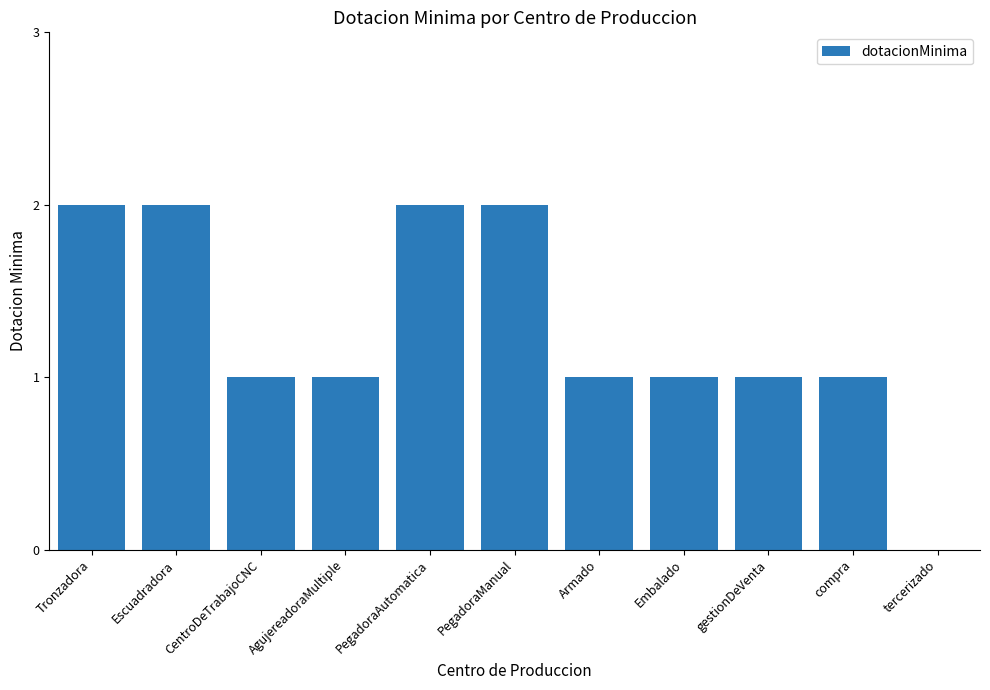

Which has a higher value, gestionDeVenta or Escuadradora?

Escuadradora